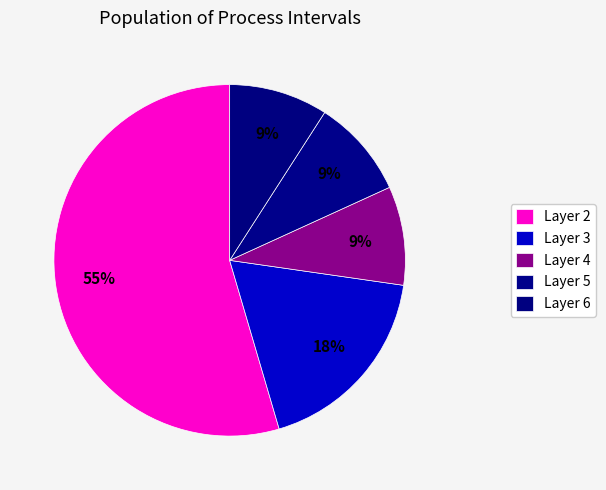

How many segments does this pie chart have?

5